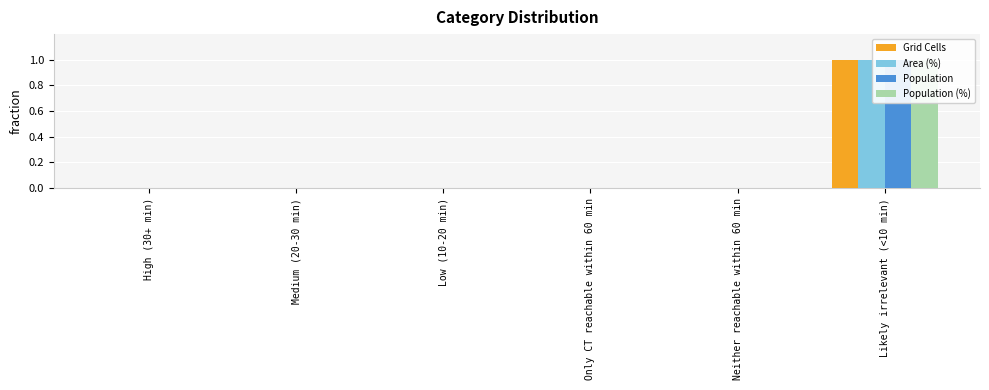

What position from the right is Likely irrelevant (<10 min)?

1